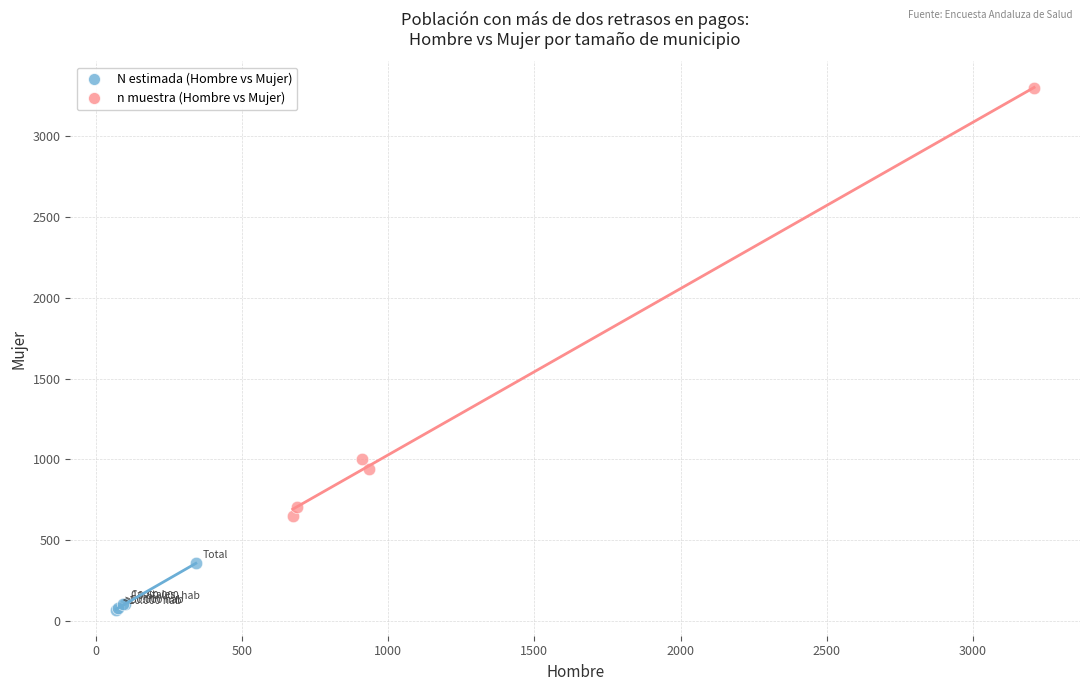

Which series reaches the minimum Y coordinate?

N estimada (Hombre vs Mujer)